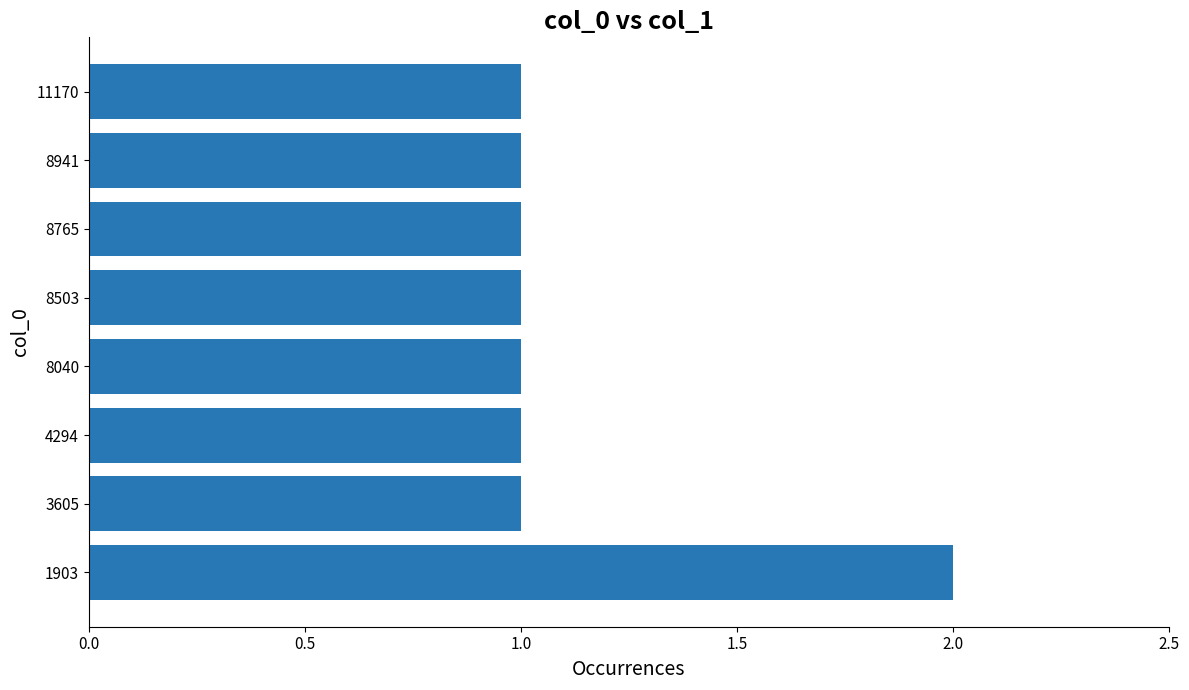

Does the chart contain any negative values?

No